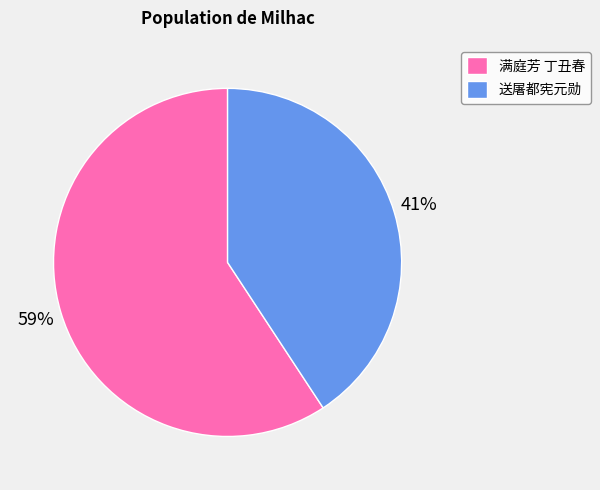

Is it true that 满庭芳 丁丑春 is 59% of the pie?

True